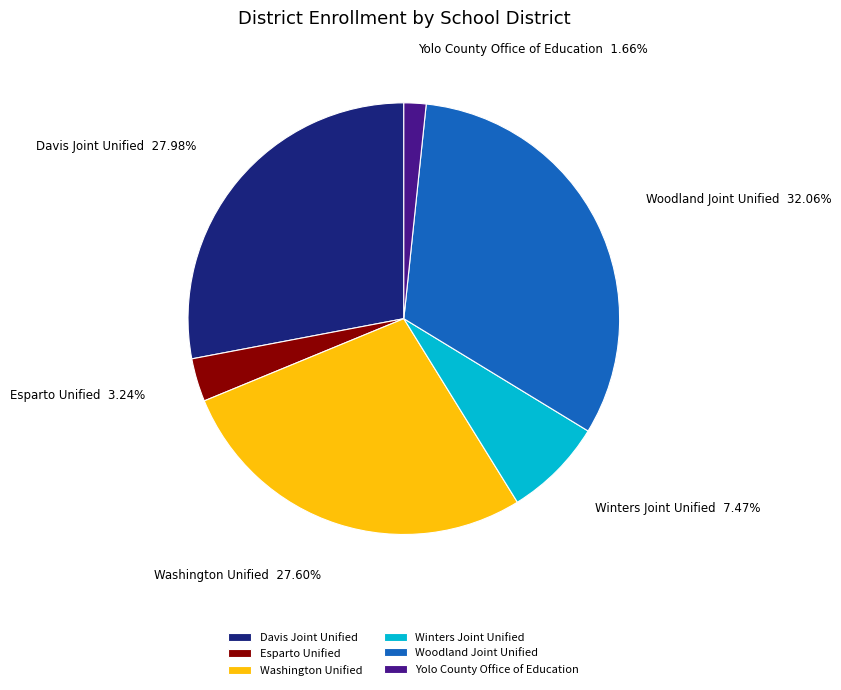

To the nearest percent, what is the difference between the Yolo County Office of Education and Woodland Joint Unified slice percentages?

30%